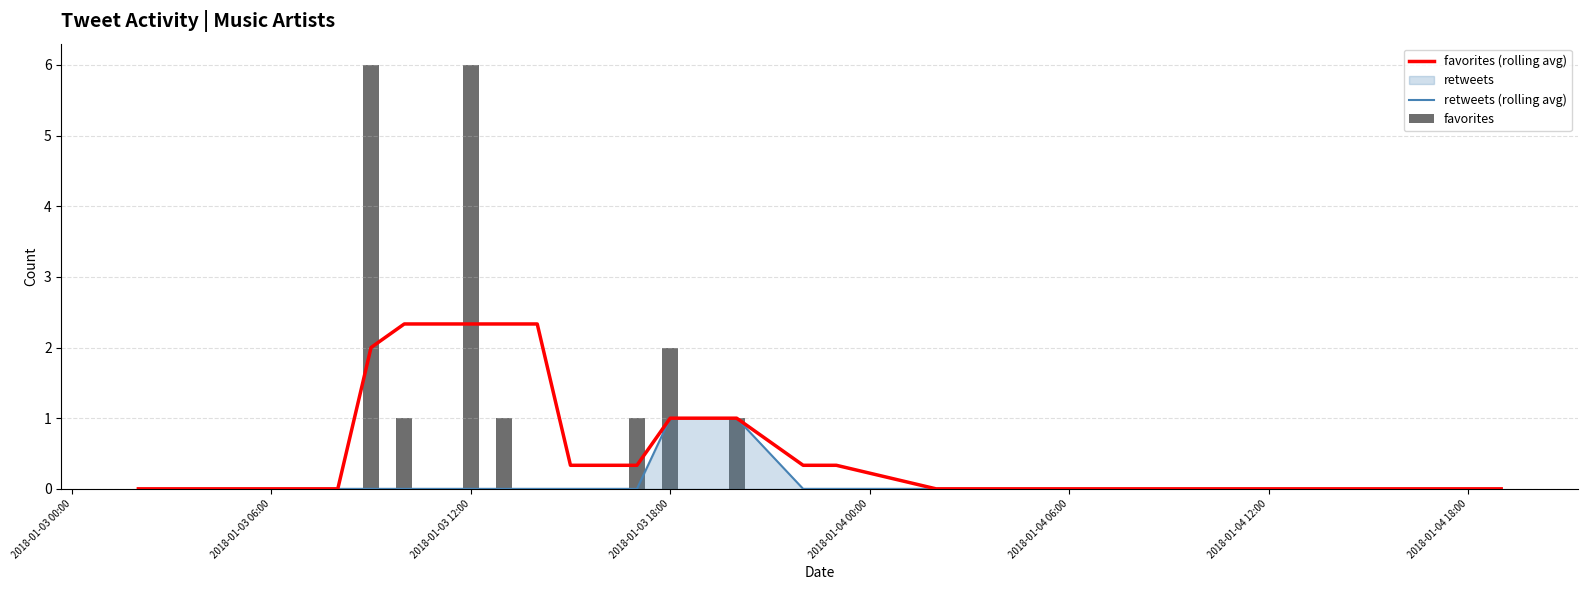

Which series has the widest spread of values?

favorites